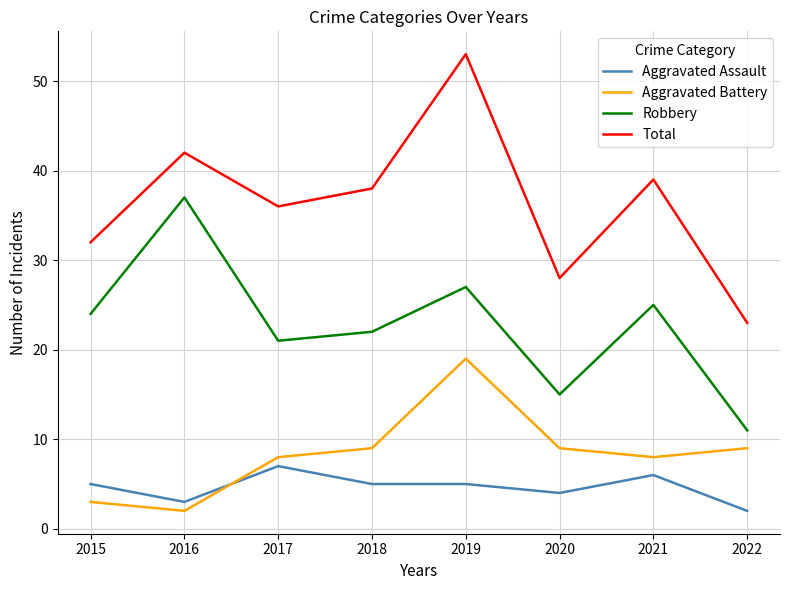

True or false: Aggravated Assault and Robbery cross at least once.

False